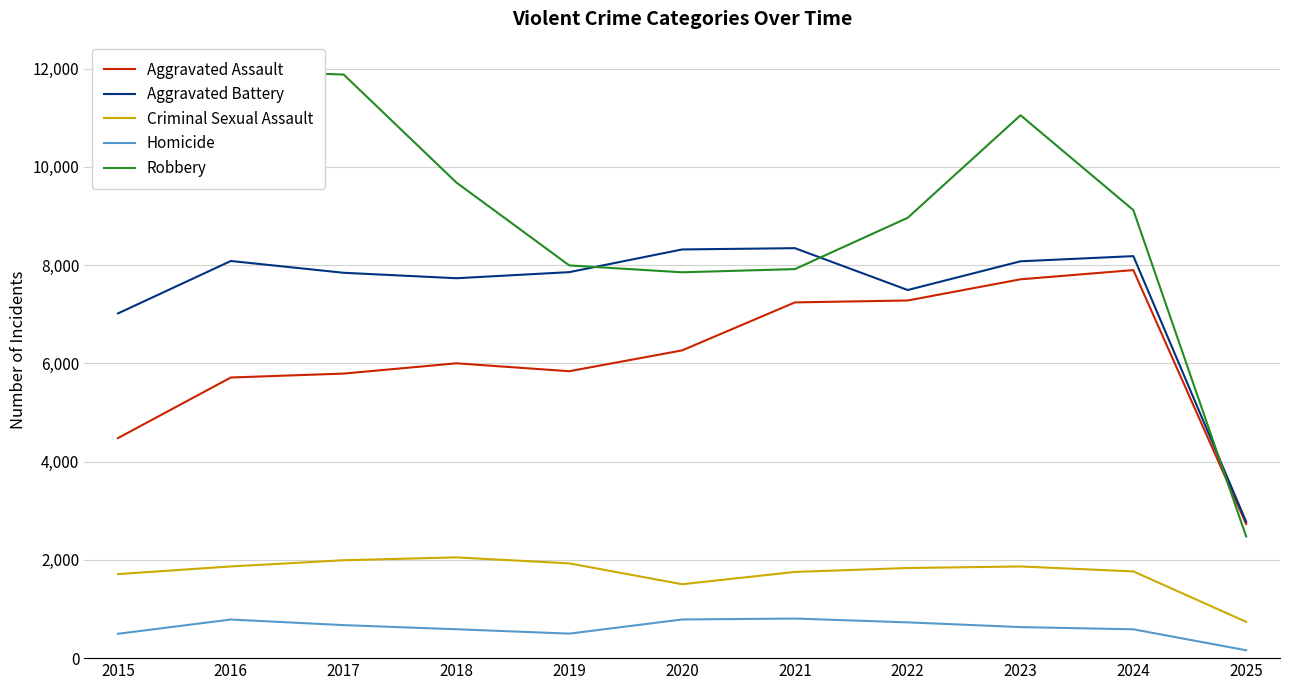

Reading left to right, list all the values displayed in this chart.

Aggravated Assault: 4480	5713	5793	6002	5841	6265	7242	7281	7712	7900	2731
Aggravated Battery: 7018	8085	7845	7734	7858	8320	8346	7494	8079	8184	2777
Criminal Sexual Assault: 1711	1867	1993	2051	1929	1505	1755	1835	1866	1766	739
Homicide: 496	786	672	588	499	787	806	728	632	587	160
Robbery: 9638	11960	11881	9681	7995	7855	7920	8965	11052	9121	2478